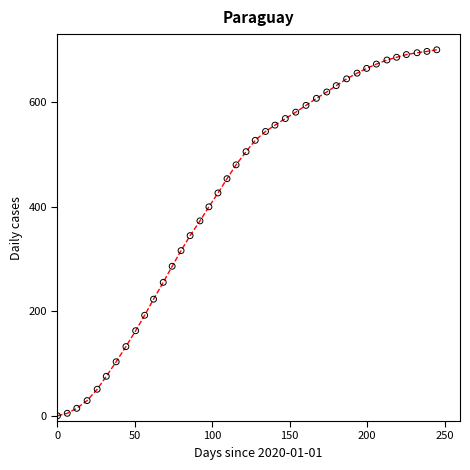

What is the difference between the maximum and minimum values?

700.0